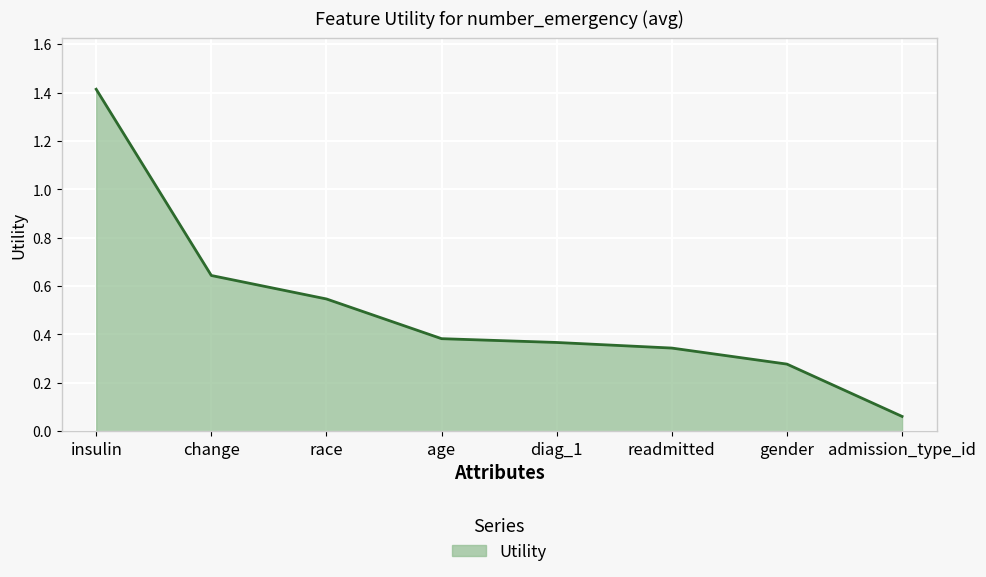

What is the change in value from insulin to readmitted?

-1.1